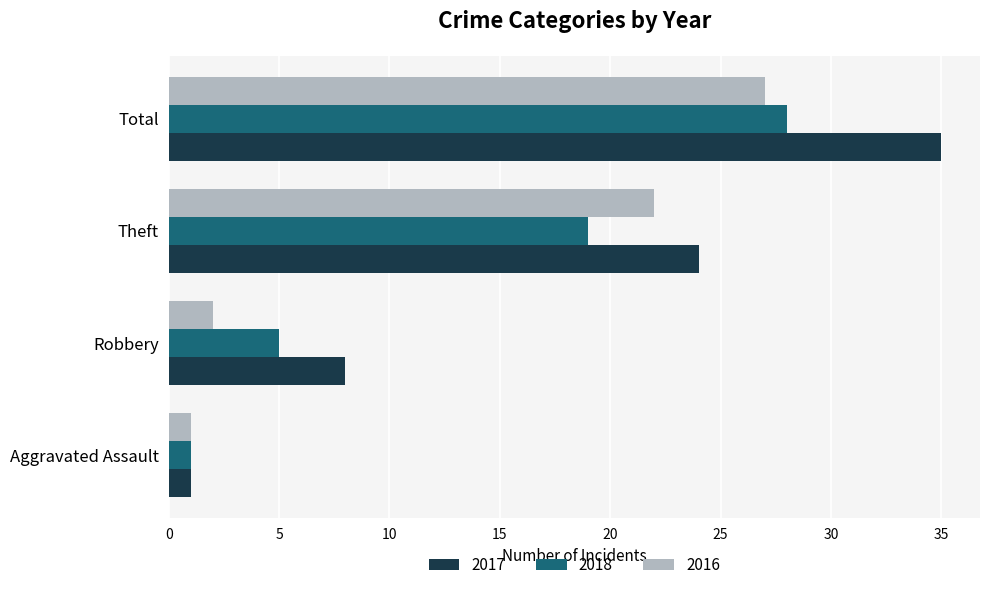

What is the difference between the highest and lowest values at Robbery?

6